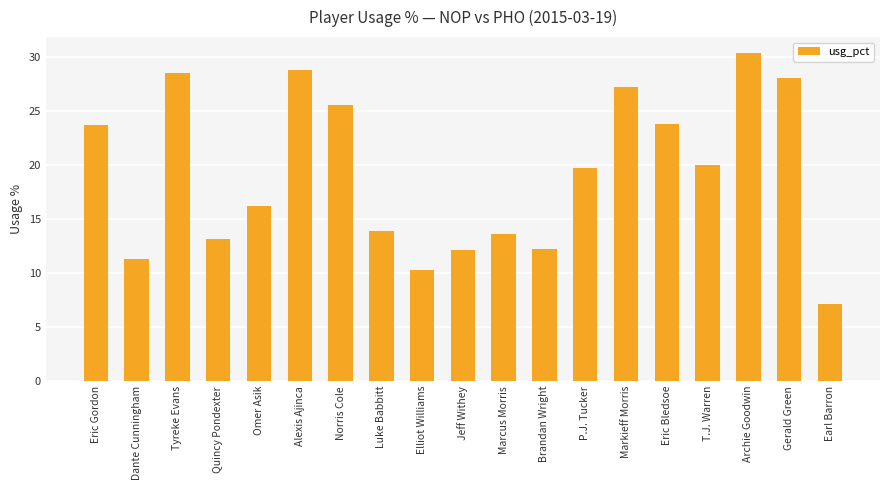

What is the sum of the values at T.J. Warren and Tyreke Evans?

48.5